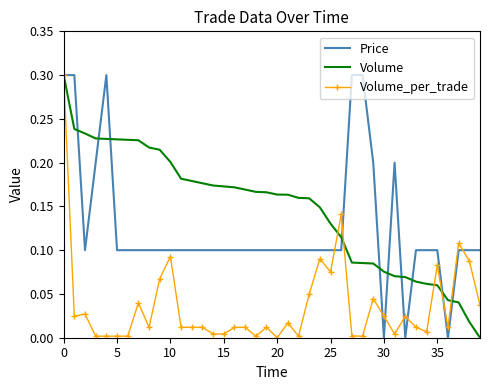

Which series has the largest total across all categories?

Volume